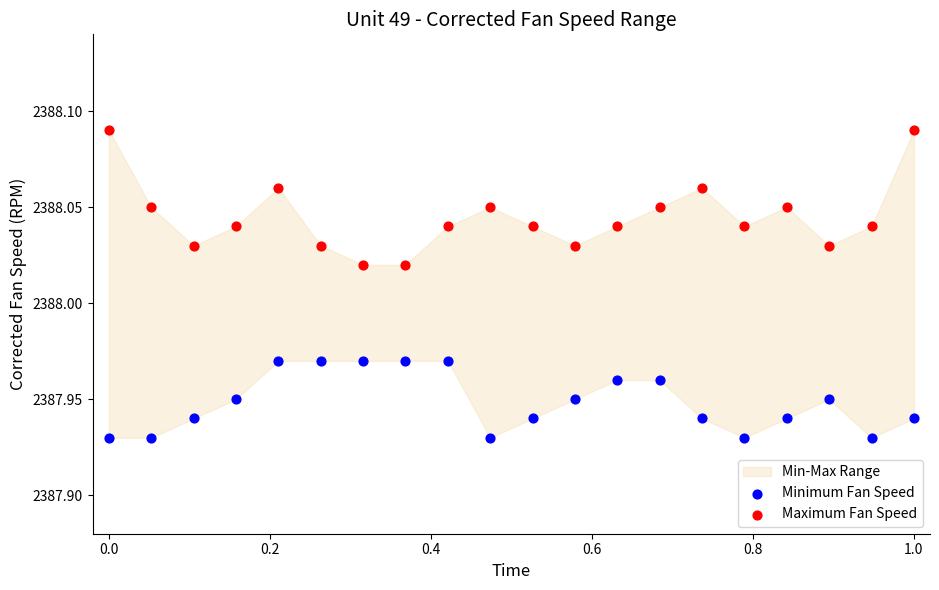

Which series contains the lowest Y value?

Minimum Fan Speed